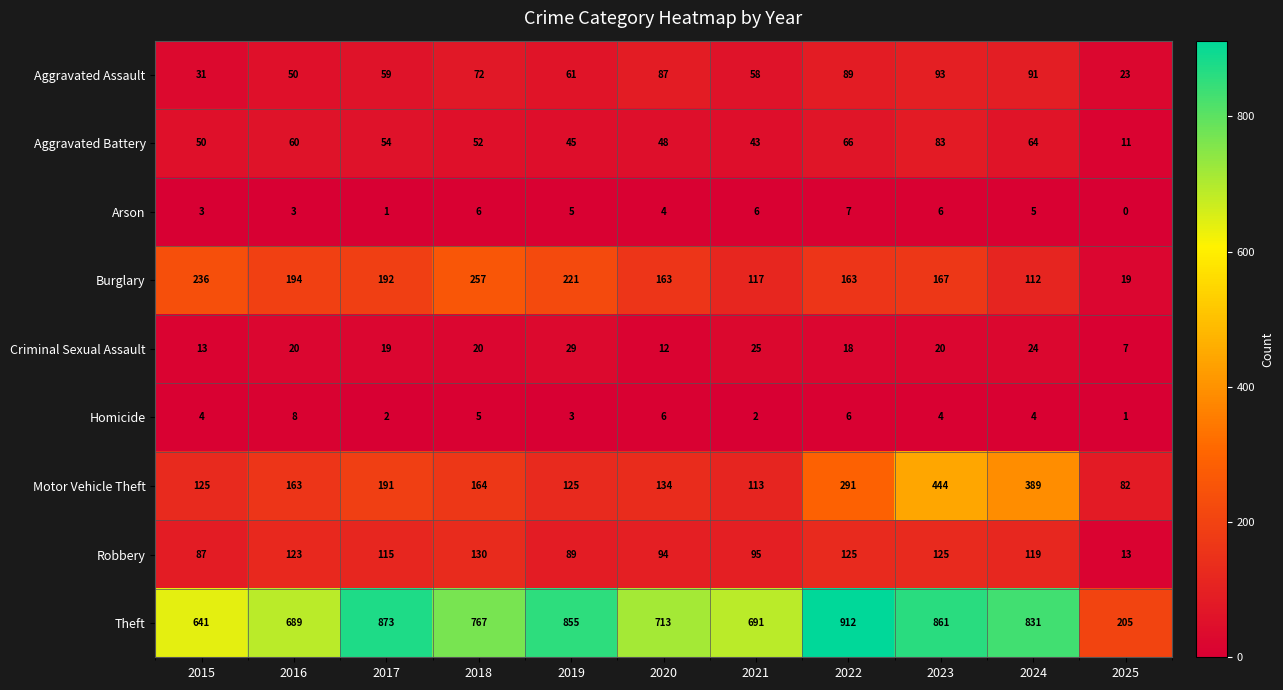

At which label does Burglary first exceed 167?

2015